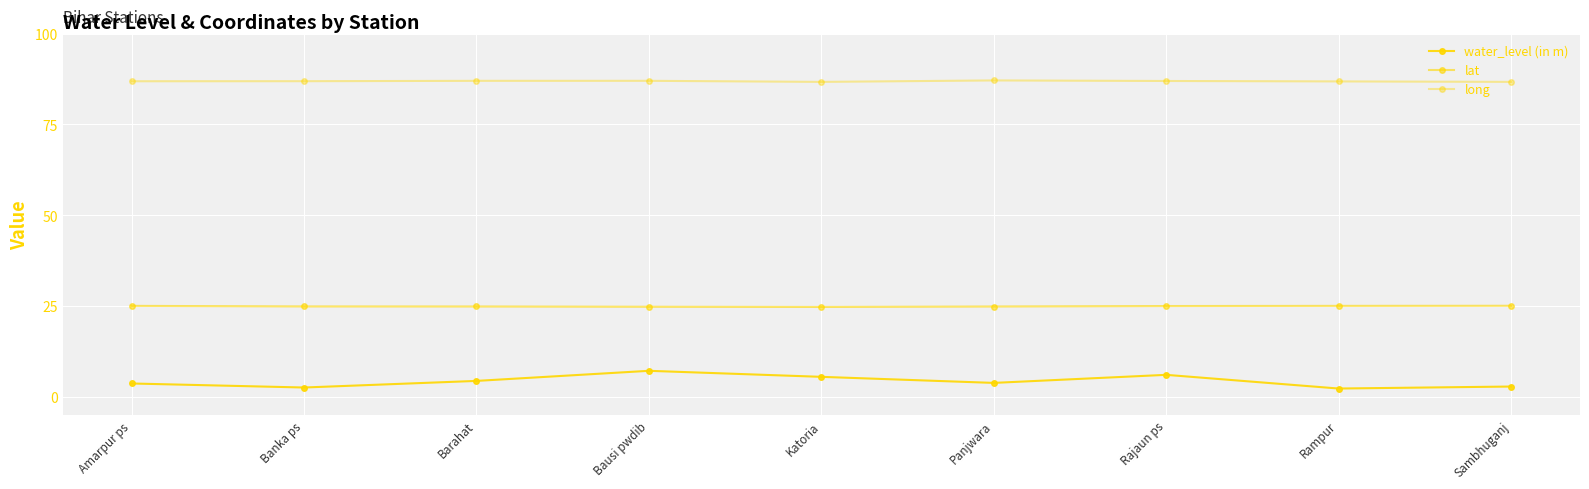

How many lines are shown in the chart?

3